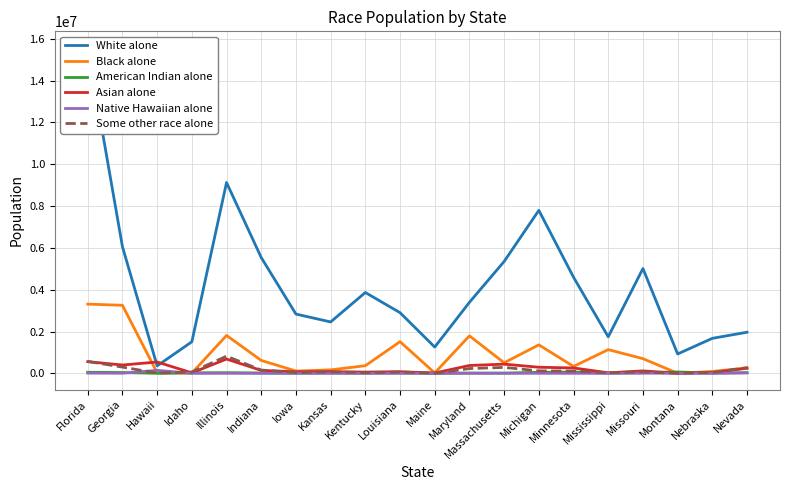

Is it true that American Indian alone equals 25508 at Louisiana?

True